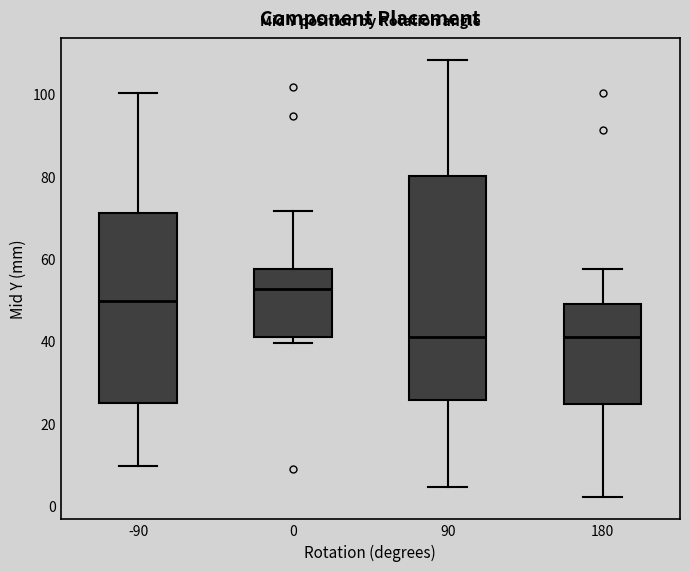

Reading left to right, read every box against the y-axis: the position of its median line, the range the box covers, and the ends of its whiskers. The values are not printed on the chart, so give them approximately, as read against the axis.

-90: median 50, box 24 to 72, whiskers 10 to 100
0: median 52, box 42 to 58, whiskers 40 to 72
90: median 42, box 26 to 80, whiskers 4 to 108
180: median 42, box 24 to 48, whiskers 2 to 58